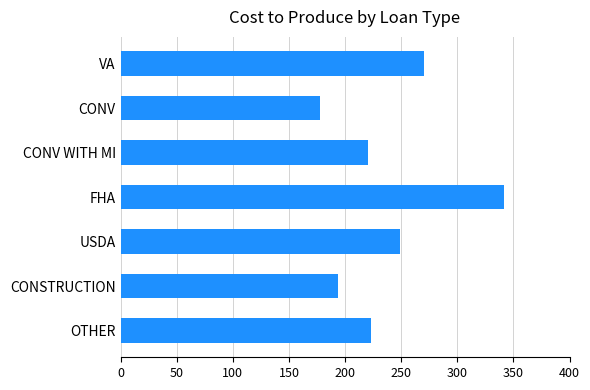

Between CONSTRUCTION and FHA, which is larger?

FHA